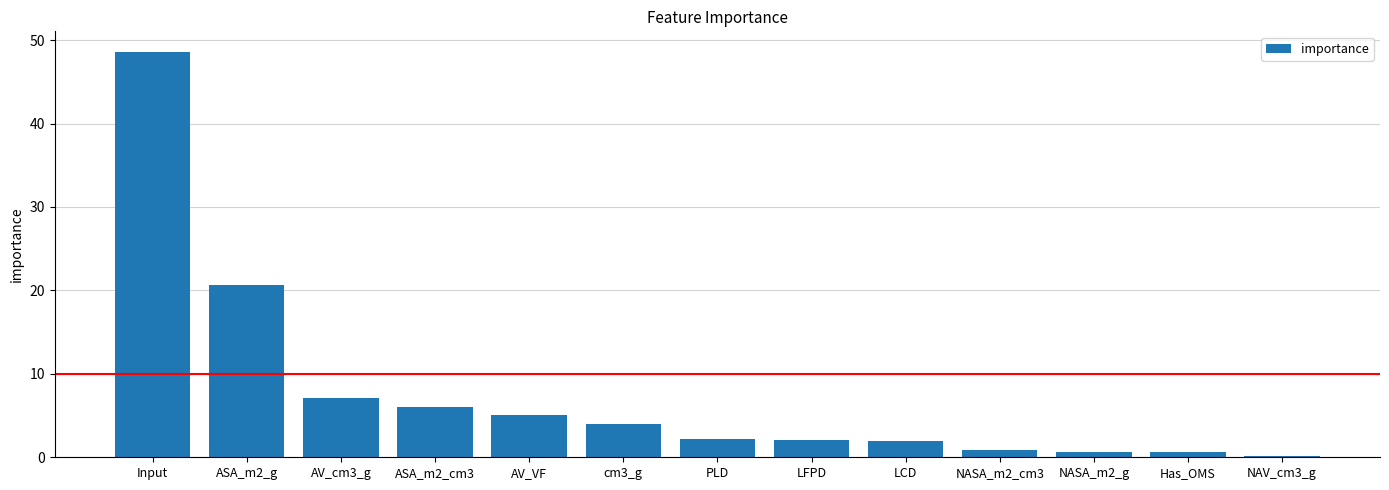

Which category has the highest value across all series?

Input